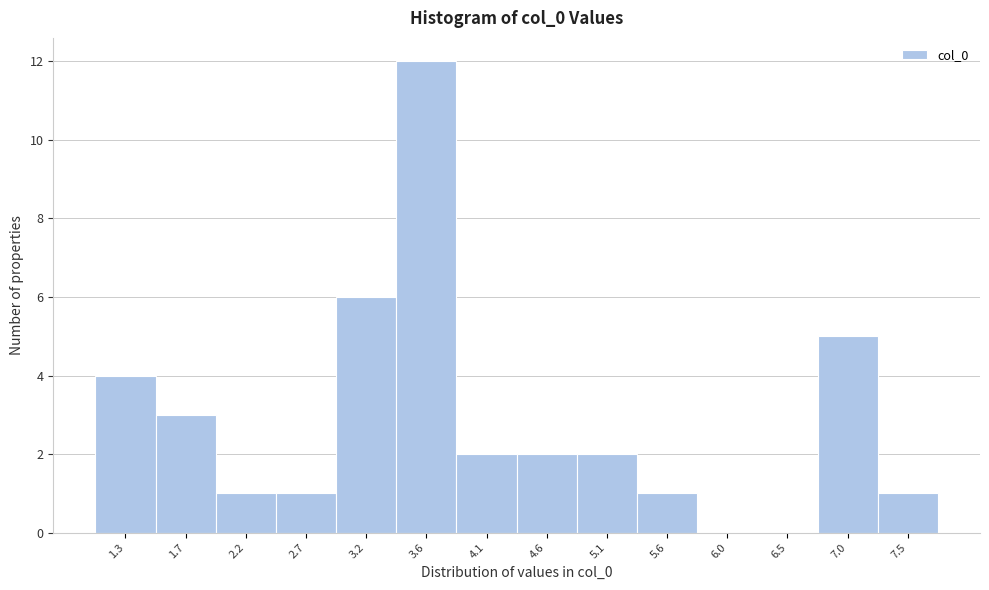

Reading right to left, what are all the values shown in this chart?

7.5=1	7.0=5	6.5=0	6.0=0	5.6=1	5.1=2	4.6=2	4.1=2	3.6=12	3.2=6	2.7=1	2.2=1	1.7=3	1.3=4